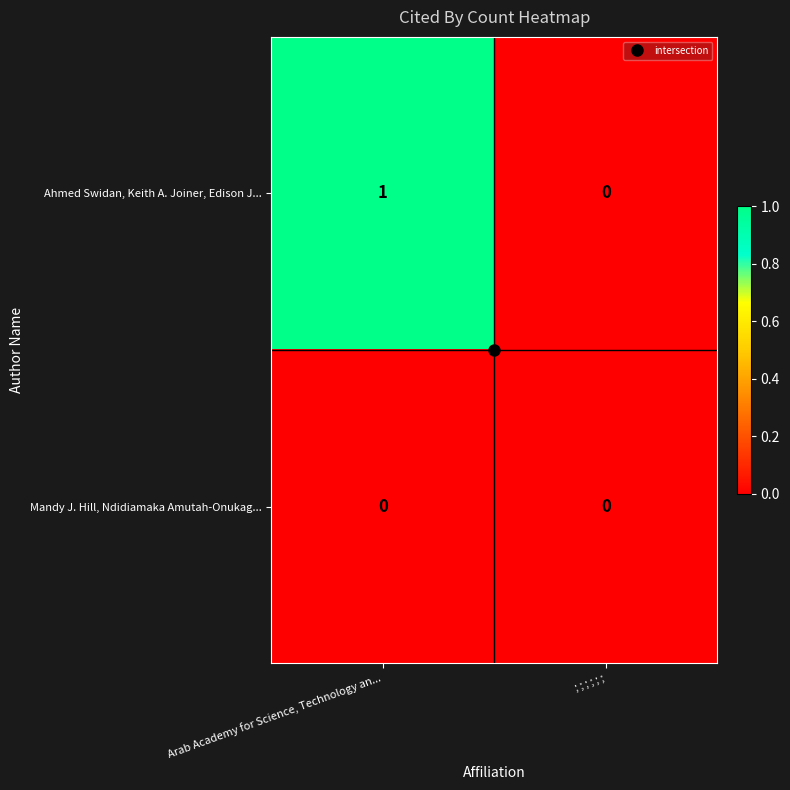

The value of Mandy J. Hill, Ndidiamaka Amutah-Onukag... at Arab Academy for Science, Technology an... is 0. True or false?

True